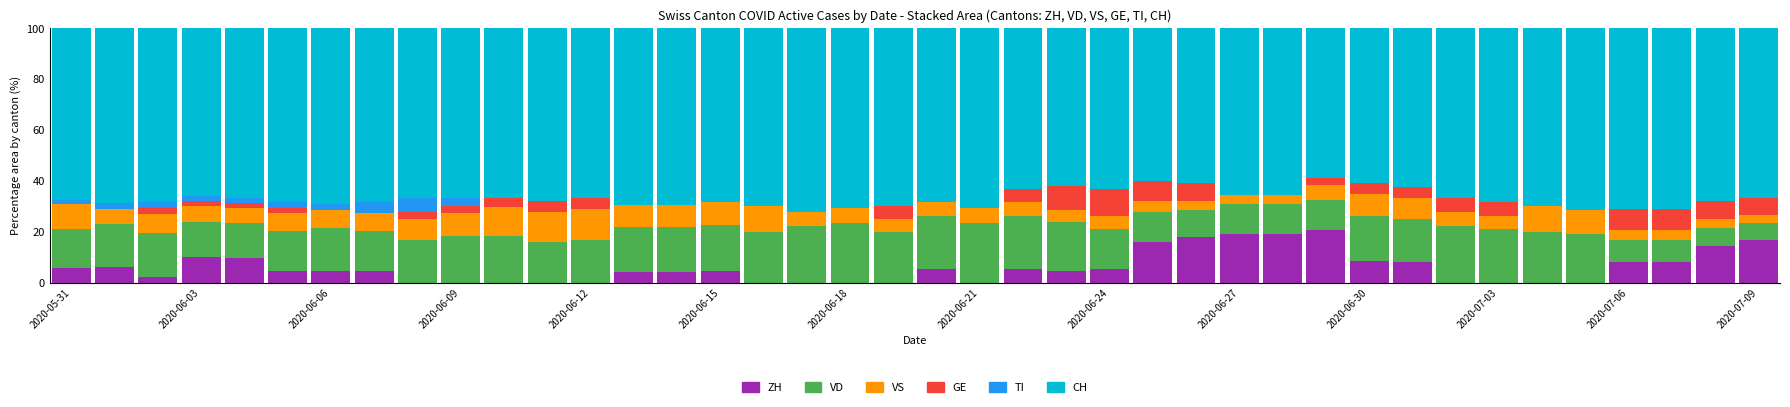

How many distinct data groups are displayed?

6